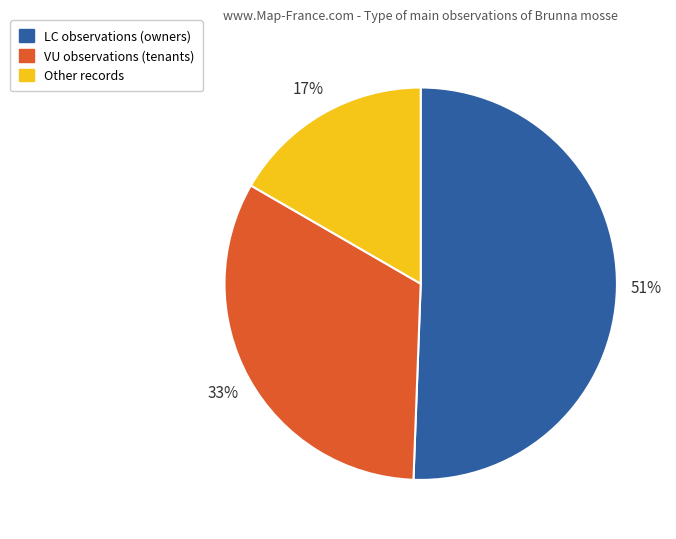

How many segments does this pie chart have?

3